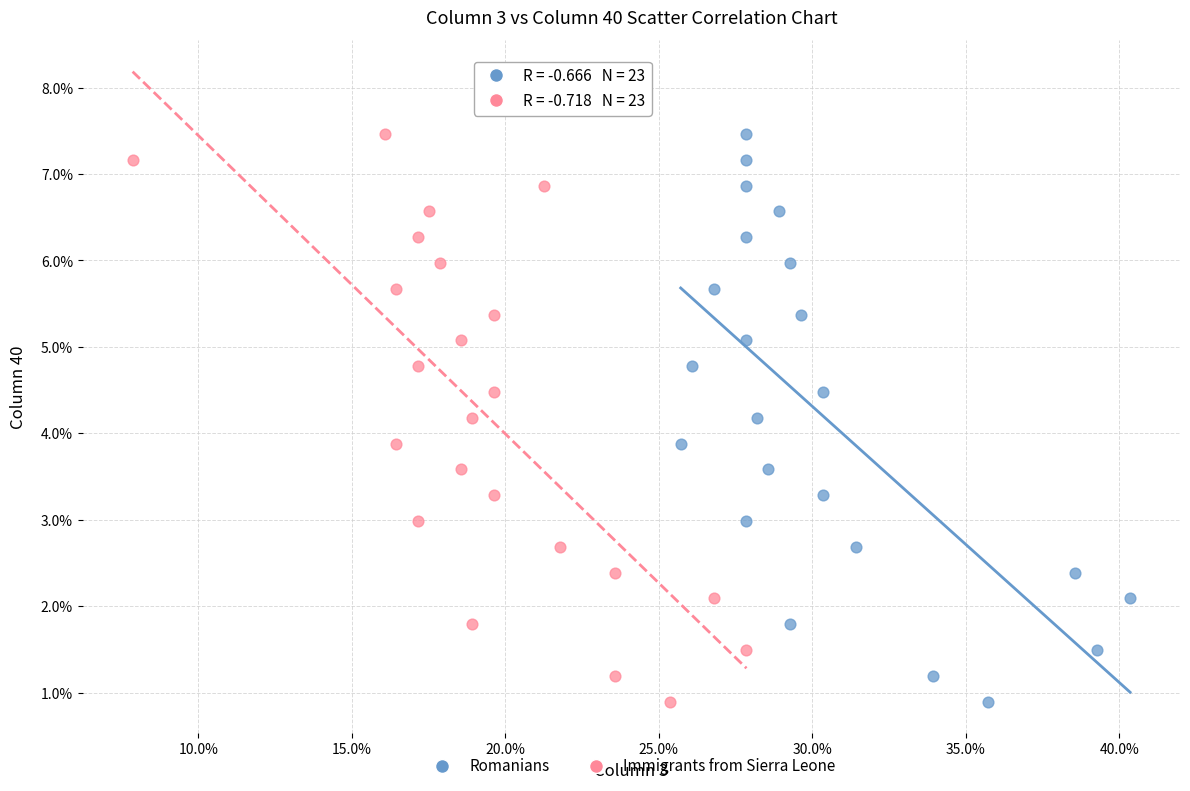

What are all the series names shown in the legend?

Romanians, Immigrants from Sierra Leone